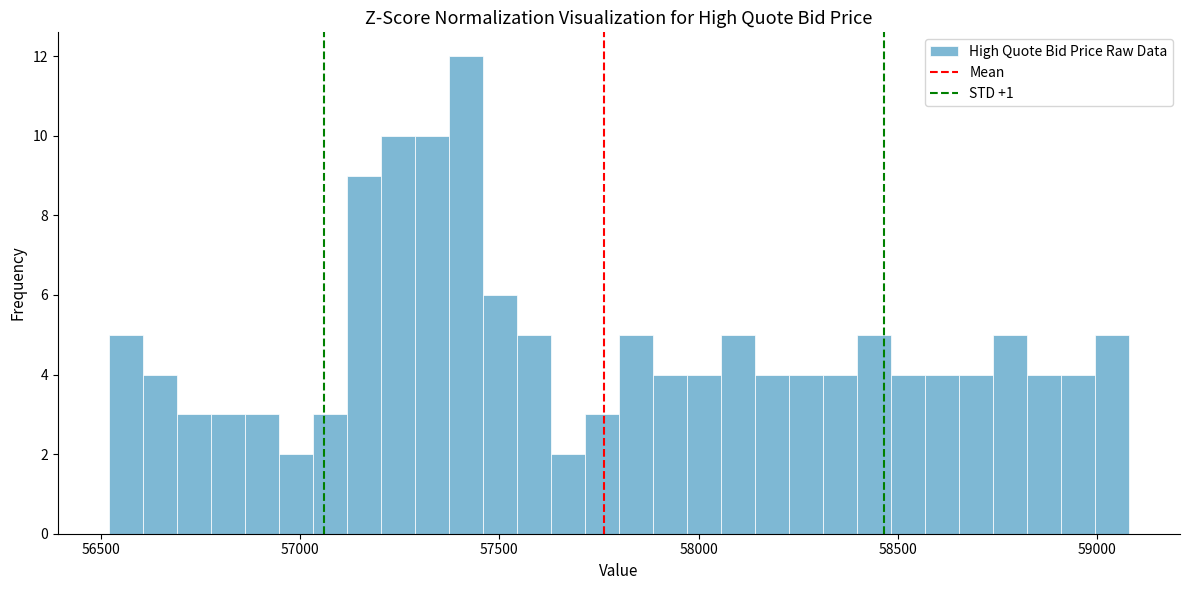

Read against the x-axis, roughly where is the centre of the tallest bar?

57400